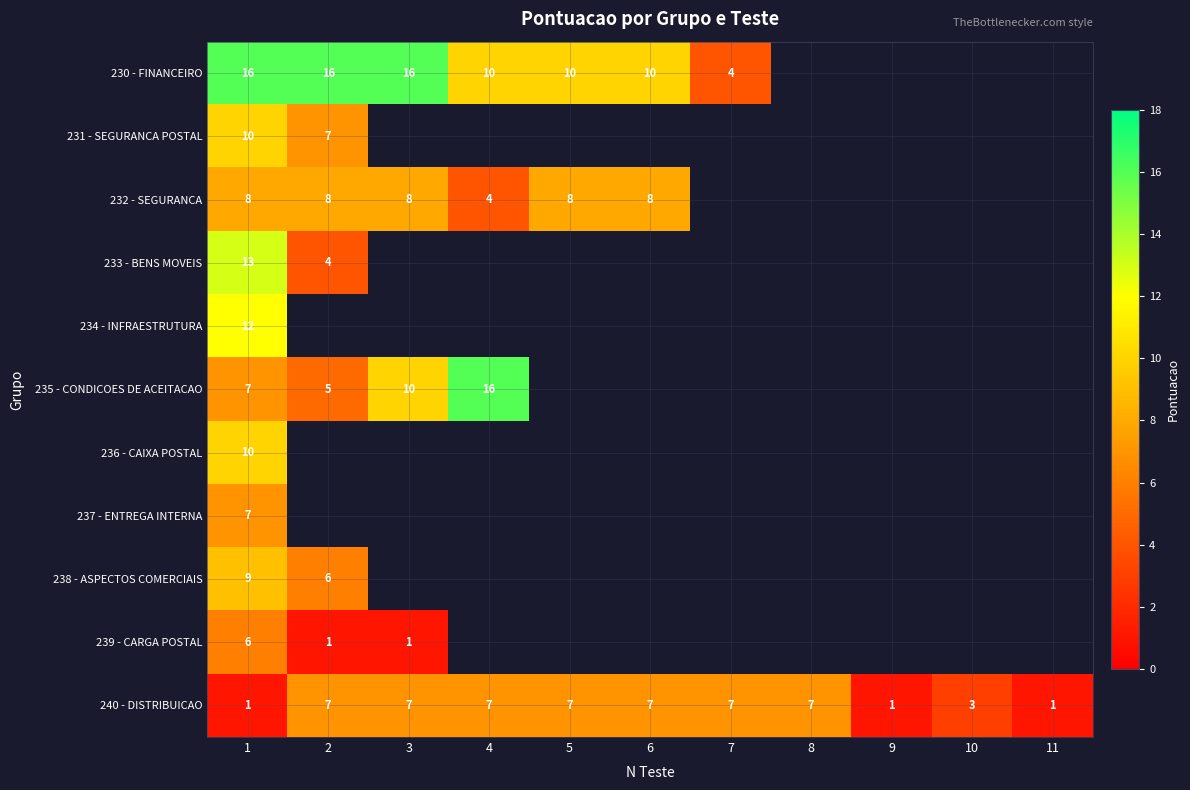

The value of 238 - ASPECTOS COMERCIAIS at 2 is 3. True or false?

False